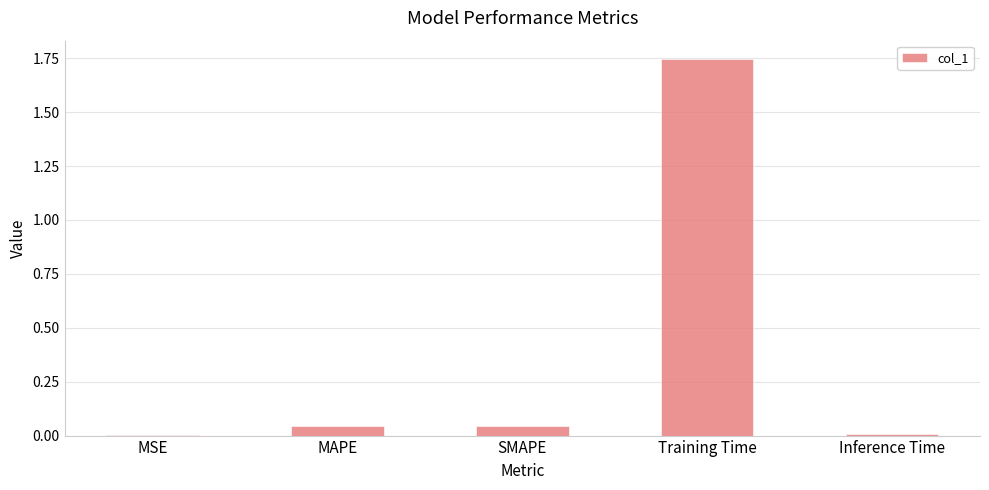

Between MAPE and Inference Time, which is larger?

MAPE